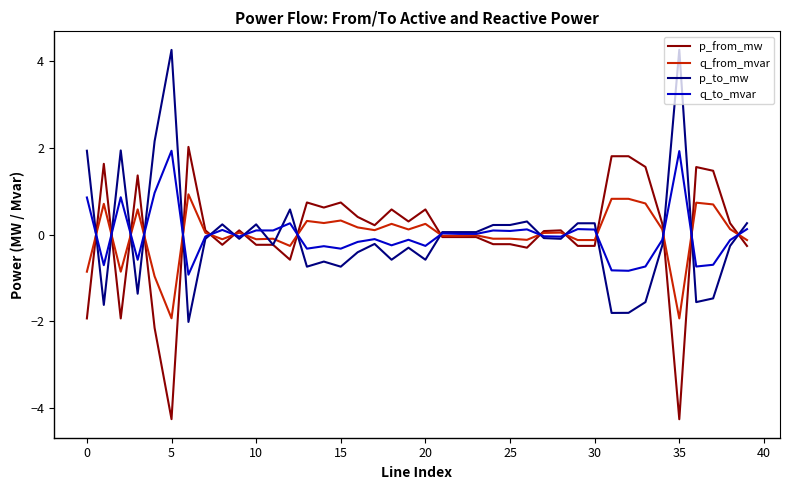

Count the number of categories in the chart.

40